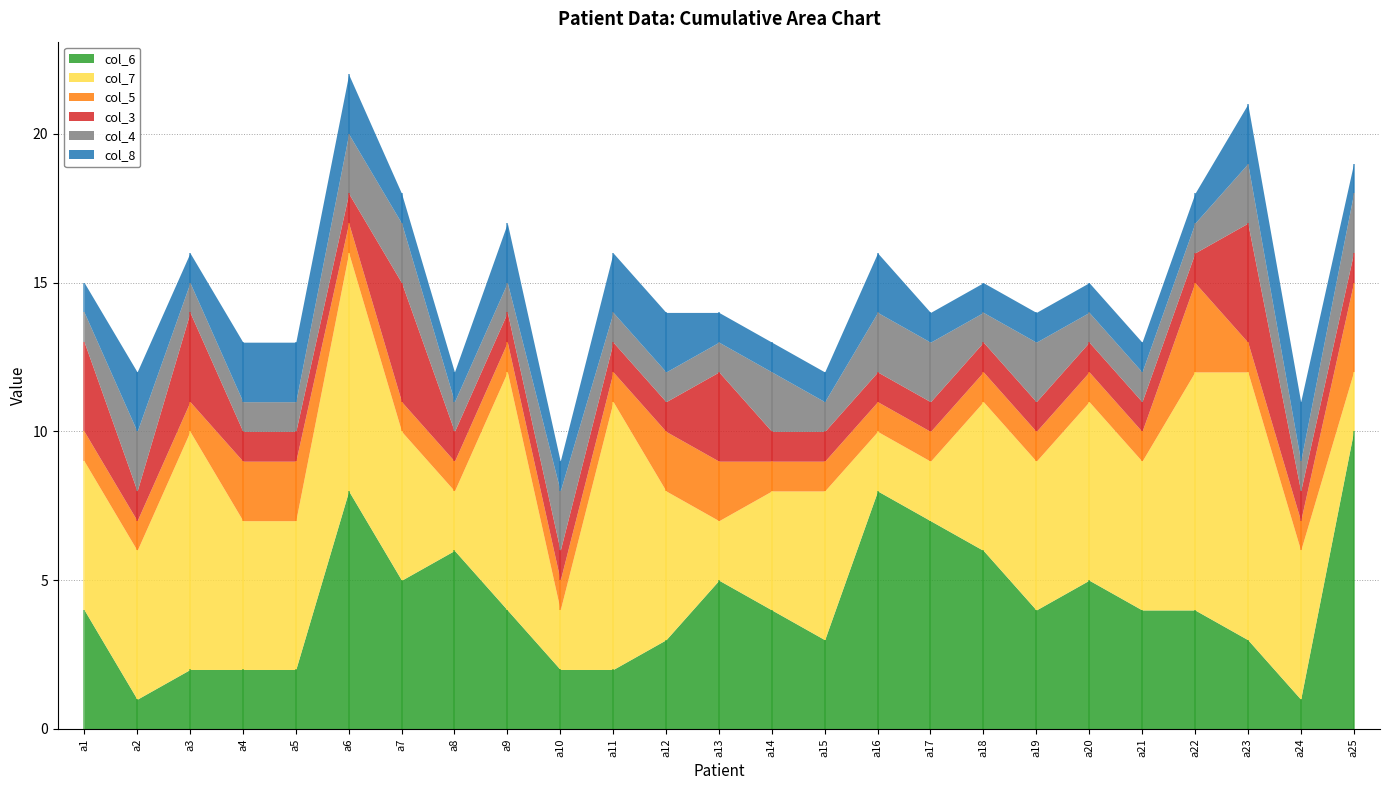

True or false: col_4 and col_7 intersect in this chart.

False